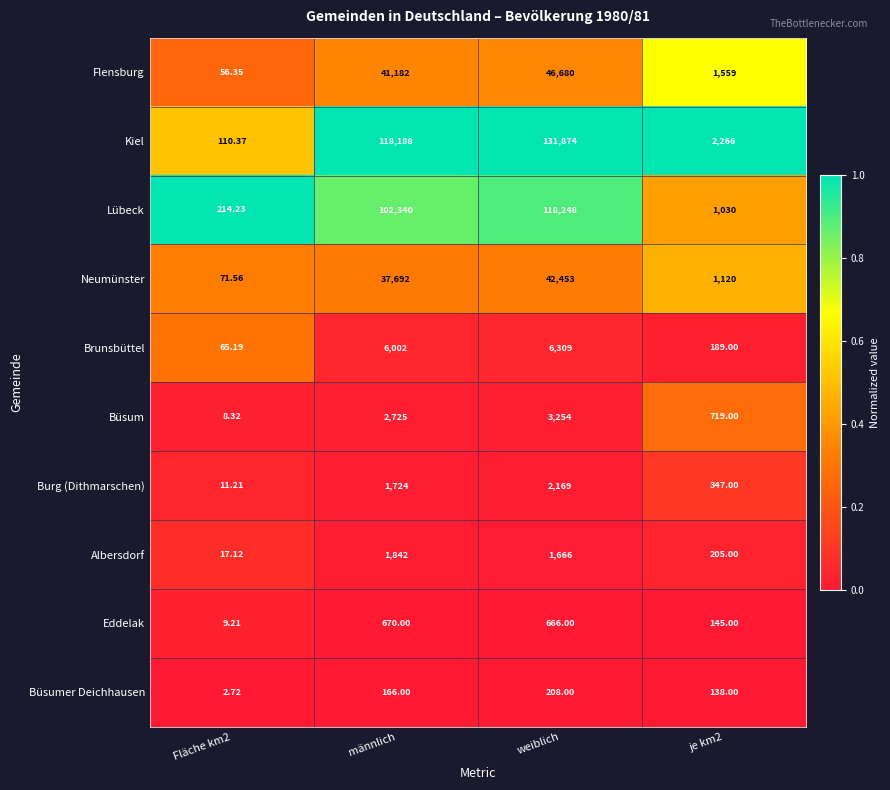

At männlich, list the series in order from largest to smallest.

Kiel, Lübeck, Flensburg, Neumünster, Brunsbüttel, Büsum, Albersdorf, Burg (Dithmarschen), Eddelak, Büsumer Deichhausen